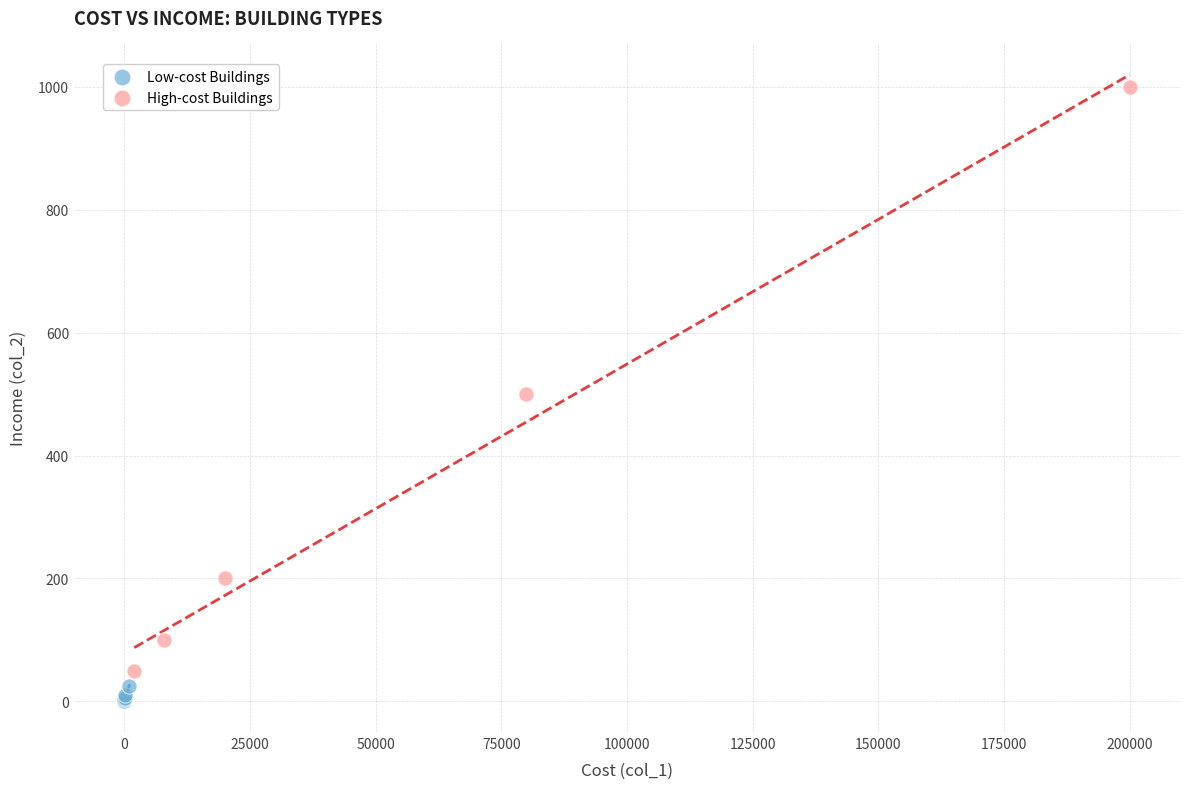

Which series has the largest Y range (max minus min)?

High-cost Buildings